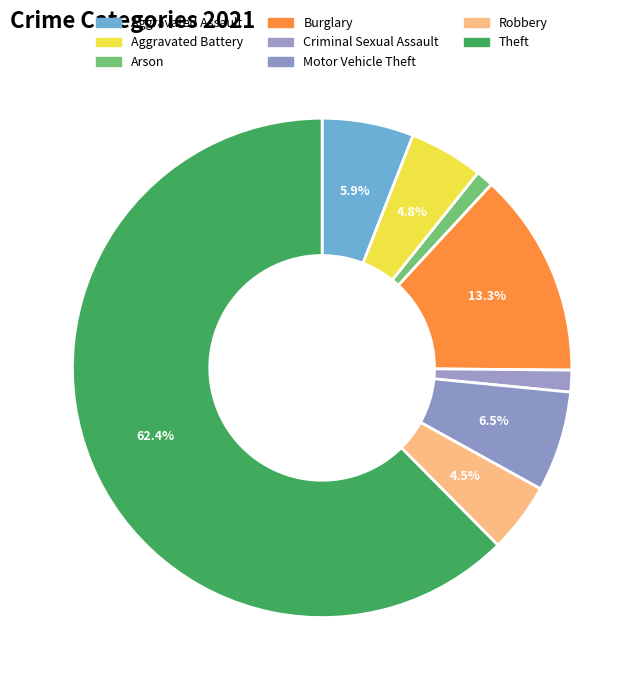

Approximately how many times larger is the value at Aggravated Battery compared to Motor Vehicle Theft?

0.7